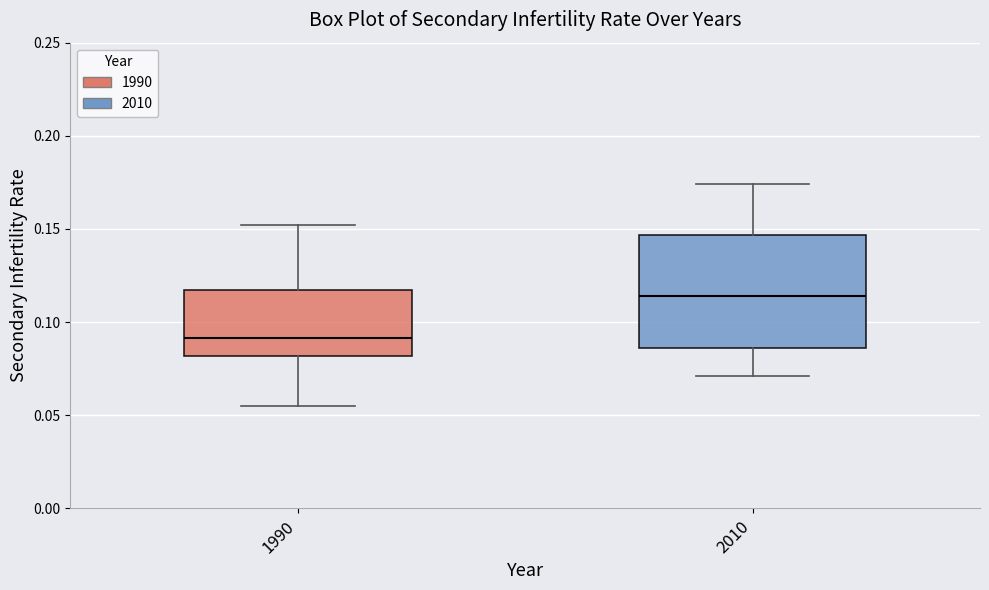

Reading left to right, transcribe this box plot: for each box, give where its median line is, the range the box spans, and where its two whiskers end, as read against the y-axis. The values are not printed on the chart, so give them approximately, as read against the axis.

1990: median 0.090, box 0.080 to 0.115, whiskers 0.055 to 0.150
2010: median 0.115, box 0.085 to 0.145, whiskers 0.070 to 0.175